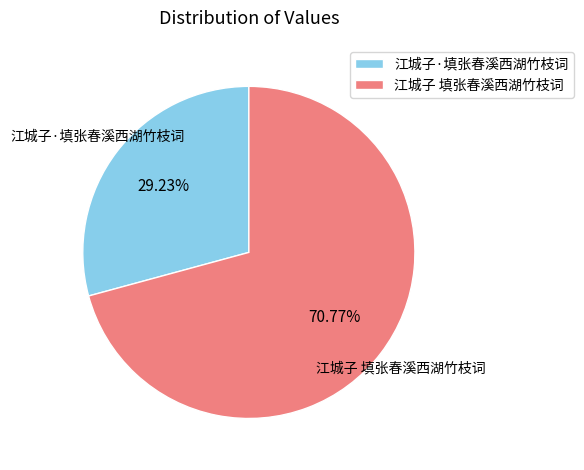

Rank the categories by value from lowest to highest.

江城子·填张春溪西湖竹枝词, 江城子 填张春溪西湖竹枝词